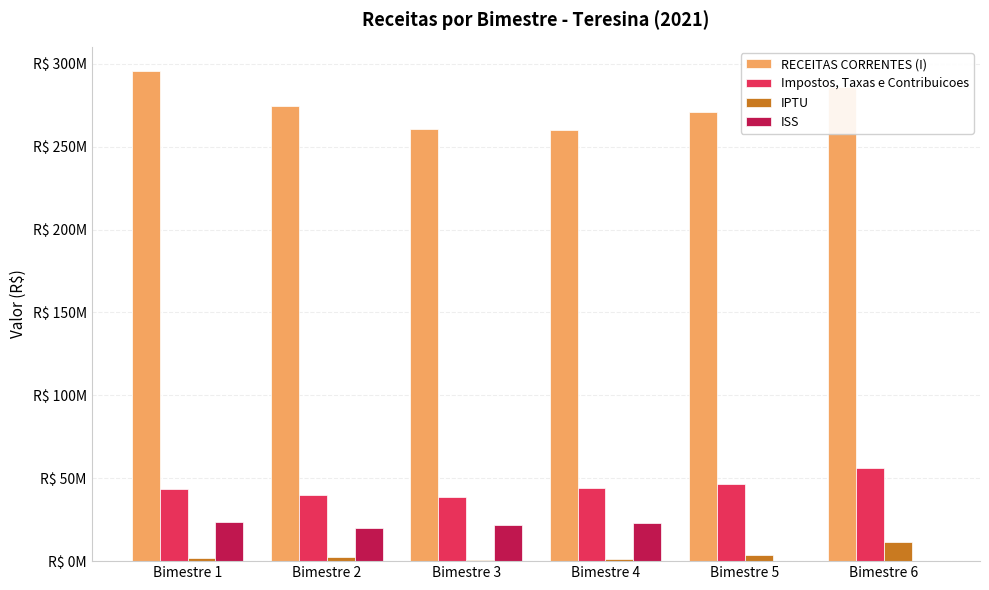

What are all the series names shown in the legend?

RECEITAS CORRENTES (I), Impostos, Taxas e Contribuicoes, IPTU, ISS